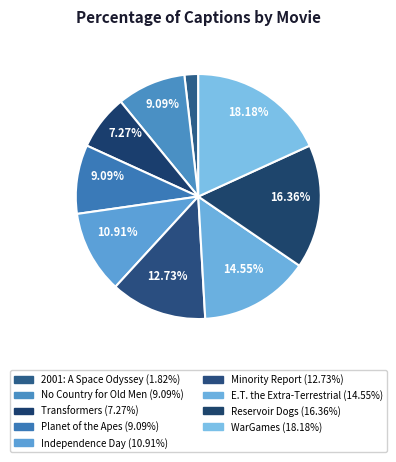

Which slice is the largest?

WarGames